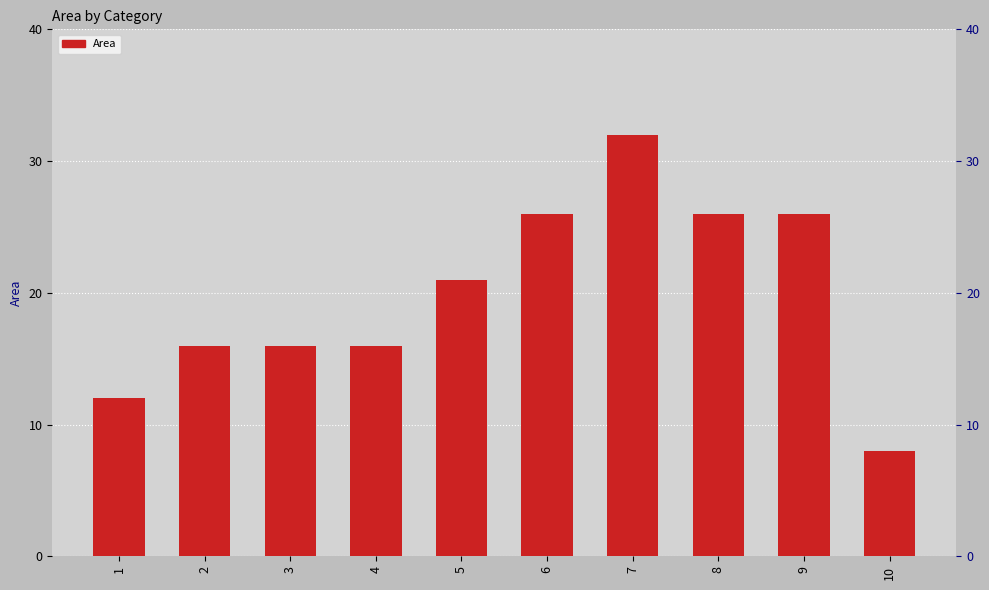

What is the smallest value displayed?

8